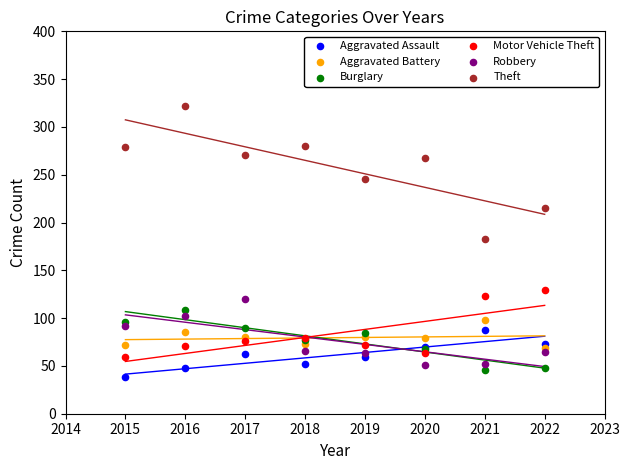

Which series reaches the maximum Y coordinate?

Theft